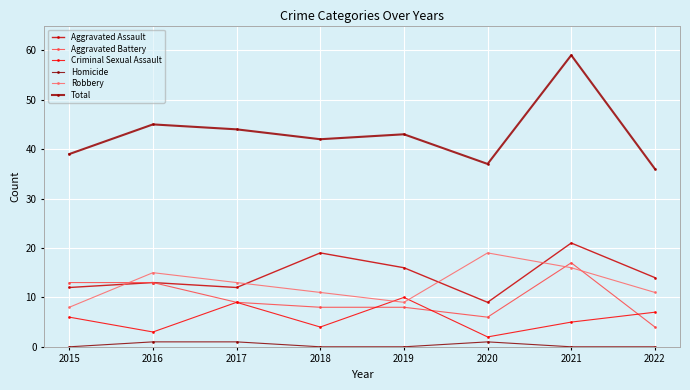

Rank the series at 2017 from highest to lowest value.

Total, Robbery, Aggravated Assault, Aggravated Battery, Criminal Sexual Assault, Homicide